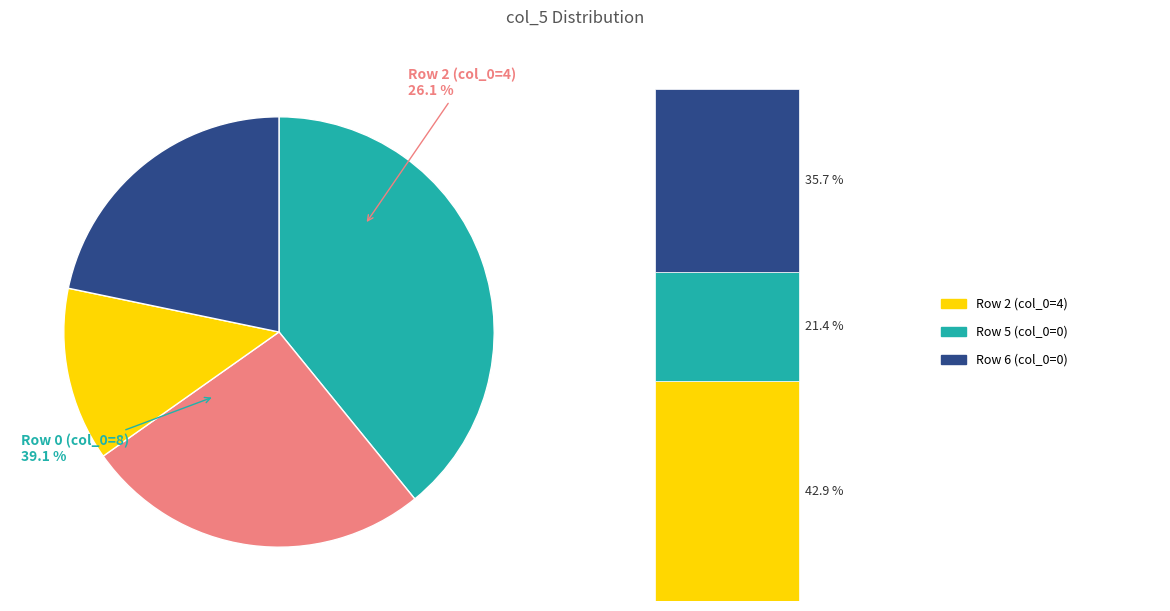

Is it true that 0 is 1% of the pie?

False